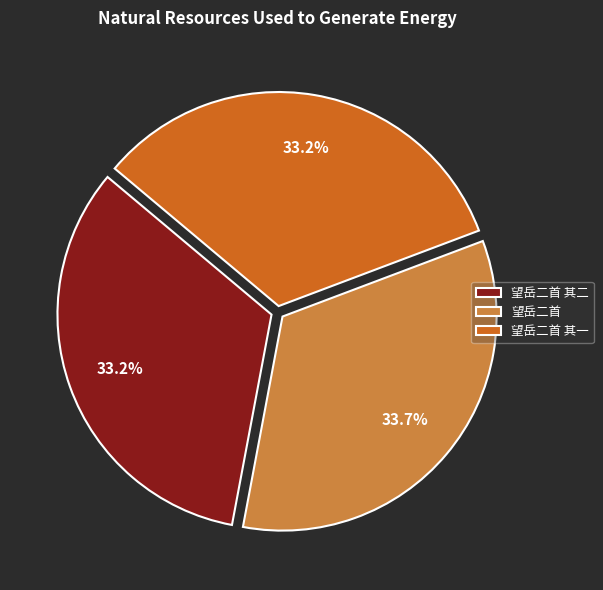

Which category has the biggest portion of the pie?

望岳二首